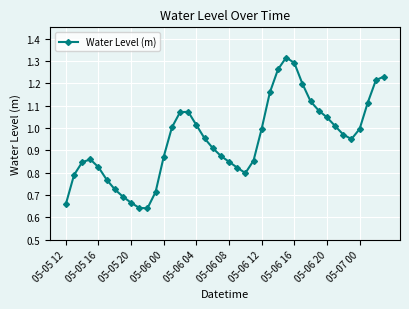

How many points are lower than both their immediate neighbors (excluding endpoints)?

3